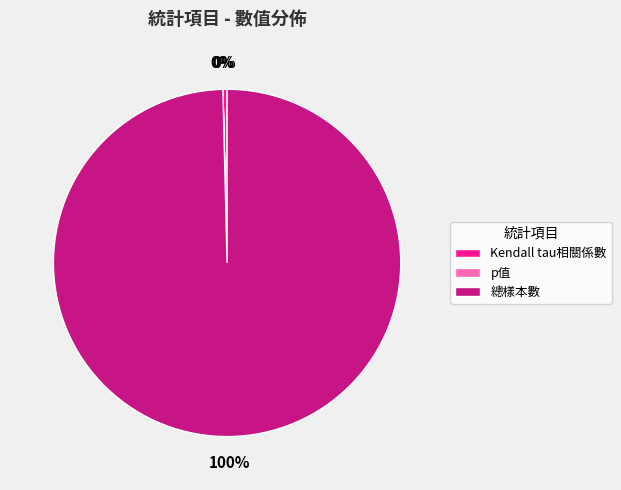

Which category accounts for the majority?

總樣本數